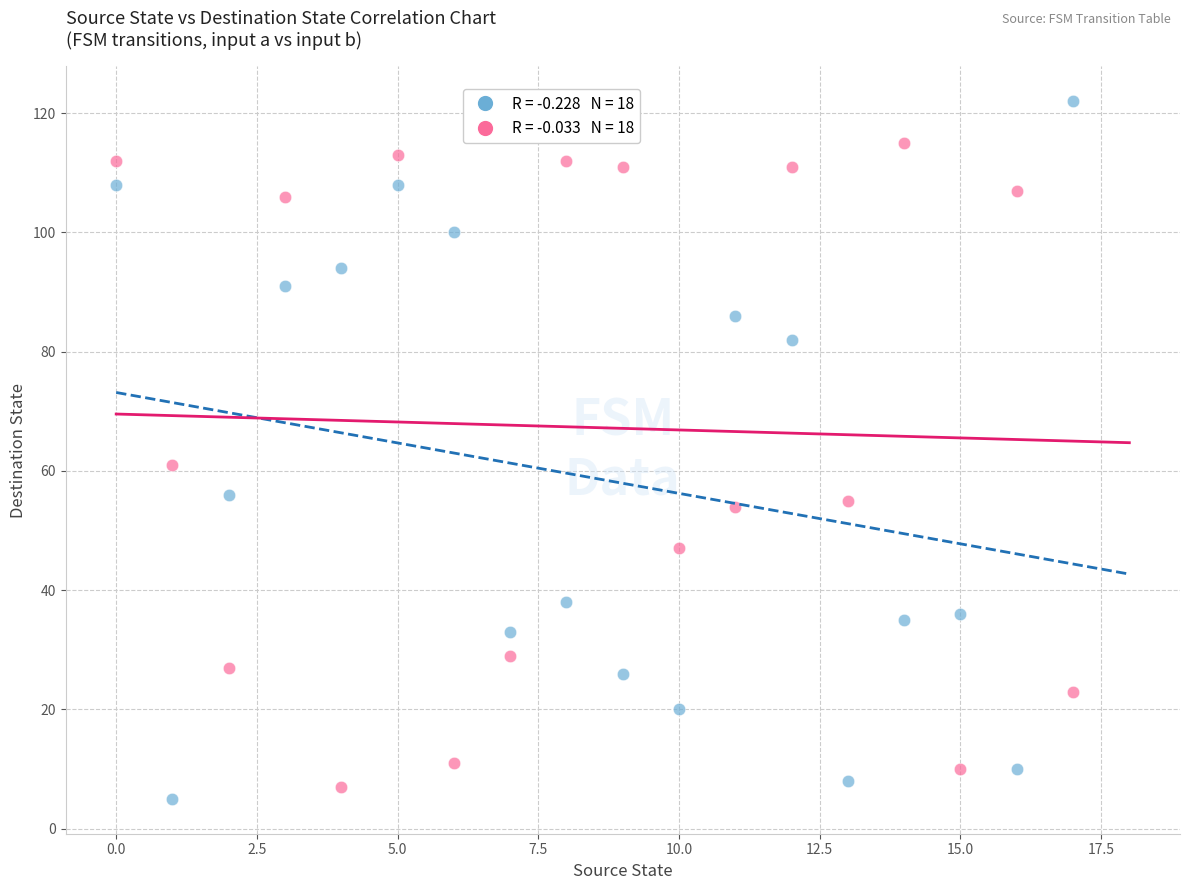

Across all series, what Y value is closest to 63?

61